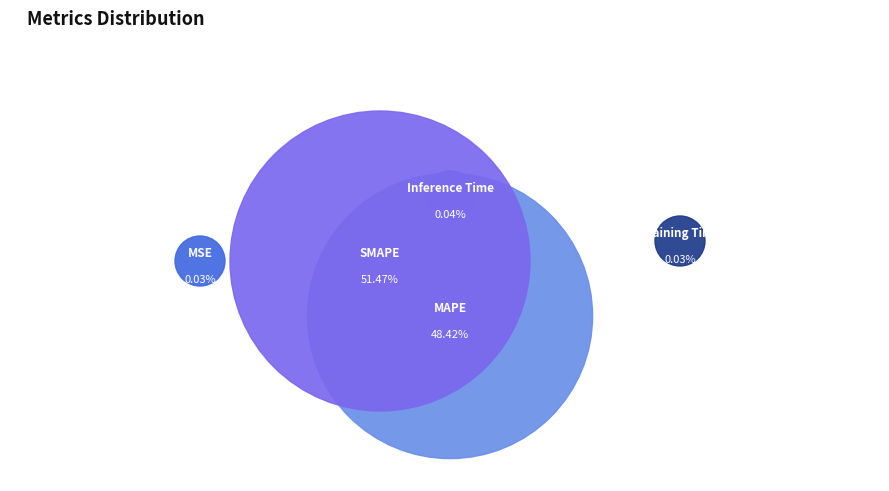

To the nearest percent, what is the combined percentage of SMAPE and Inference Time?

52%